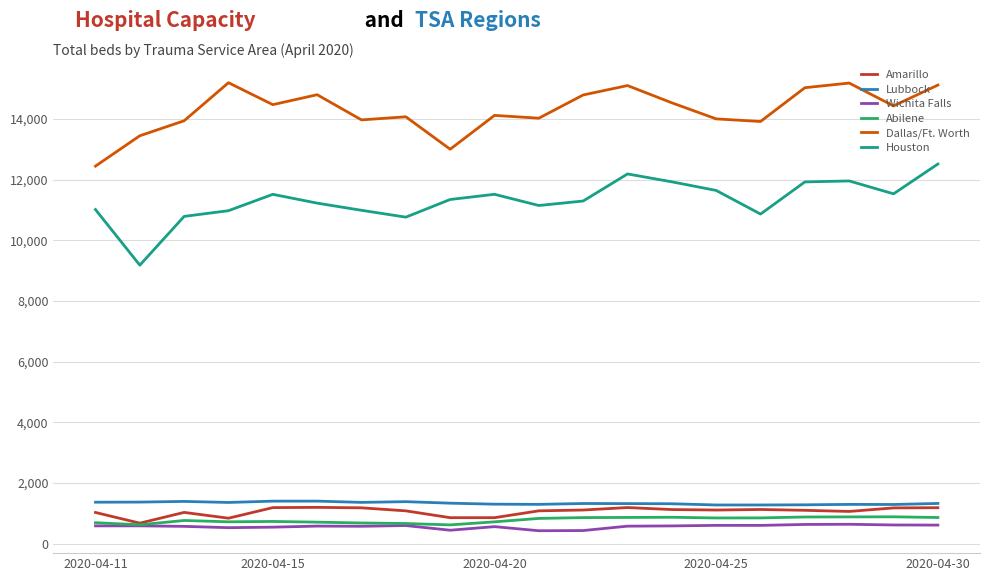

Which series has the largest total across all categories?

Dallas/Ft. Worth